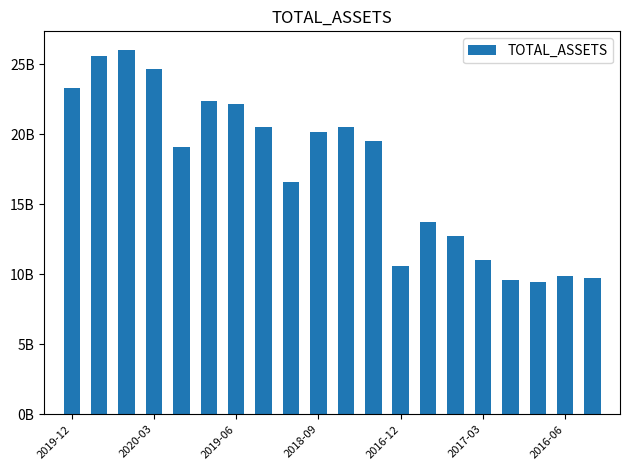

Are the bars horizontal?

No